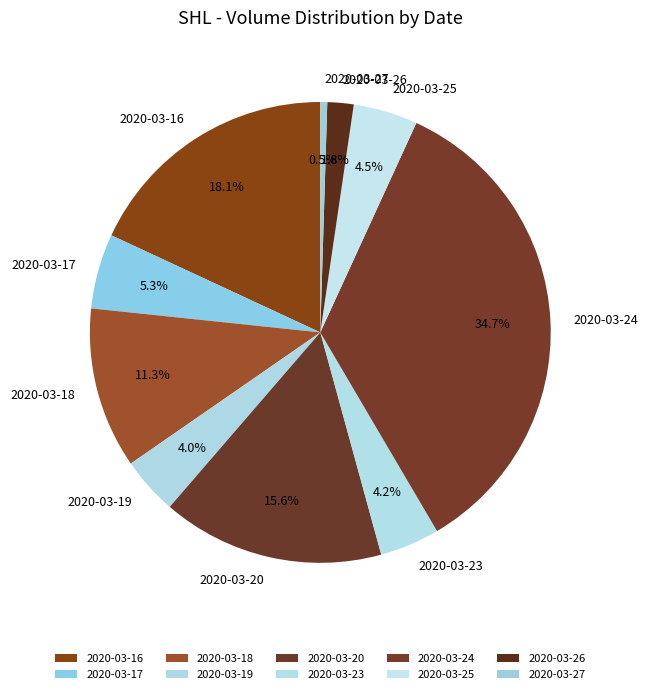

The 2020-03-16 slice represents 18% of the pie. True or false?

True